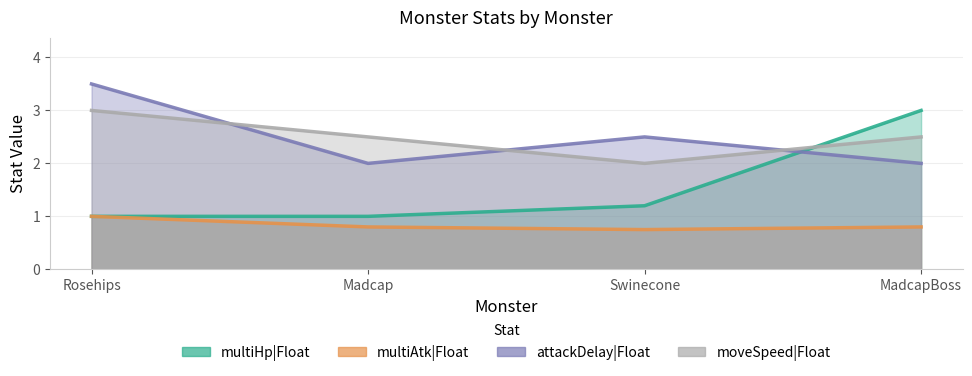

What position from the left is Madcap?

2